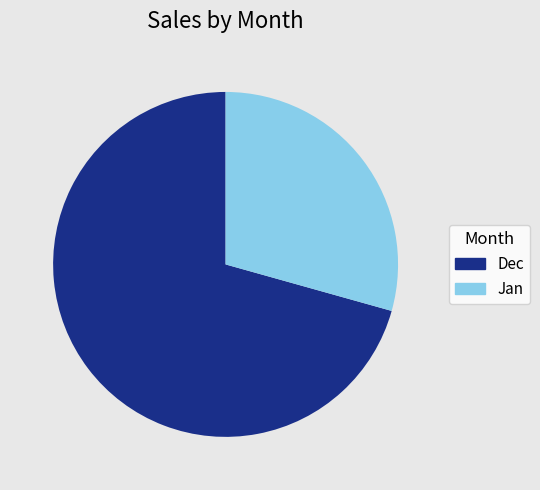

Rank the categories by value from highest to lowest.

Dec, Jan